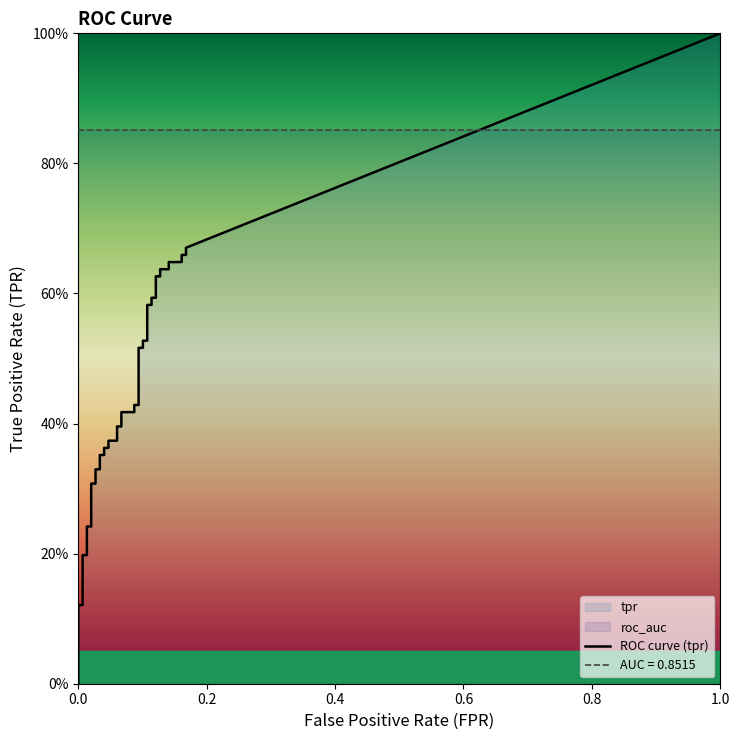

Reading right to left, what are all the values shown in this chart?

fpr: 0.2	0.2	0.2	0.2	0.1	0.1	0.1	0.1	0.1	0.1	0.1	0.1	0.1	0.1	0.1	0.1	0.1	0.1	0.1	0.1	0.1	0.1	0.1	0.1	0.0	0.0	0.0	0.0	0.0	0.0	0.0	0.0	0.0	0.0	0.0	0.0	0.0	0.0	0.0	0.0
tpr: 0.7	0.7	0.7	0.6	0.6	0.6	0.6	0.6	0.6	0.6	0.6	0.6	0.6	0.5	0.5	0.5	0.5	0.4	0.4	0.4	0.4	0.4	0.4	0.4	0.4	0.4	0.4	0.4	0.4	0.3	0.3	0.3	0.3	0.2	0.2	0.2	0.2	0.1	0.1	0.0